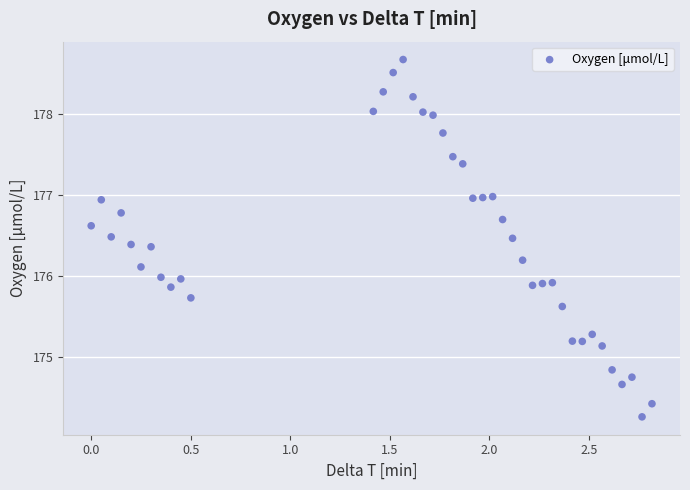

What is the range of Y values (max minus min)?

4.4